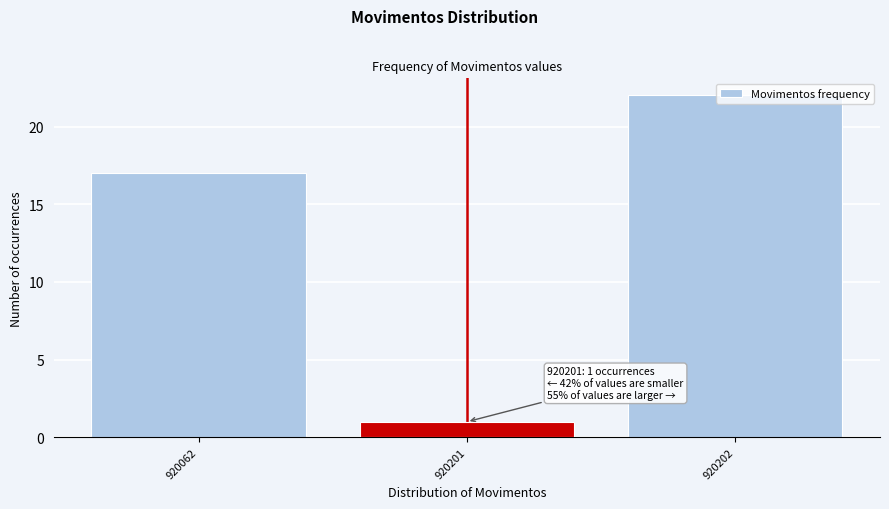

Which label corresponds to the smallest value in the chart?

920201